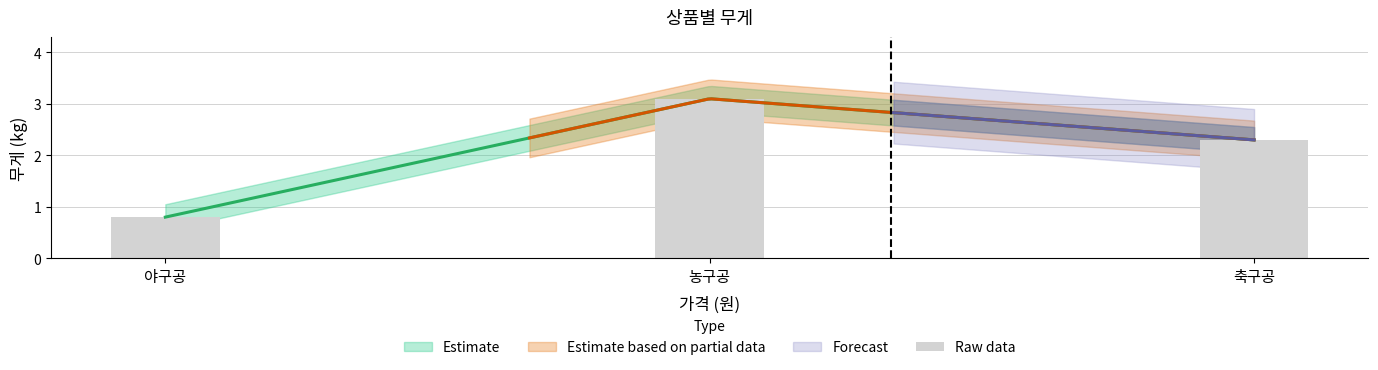

What is the maximum value shown in the chart?

3.1